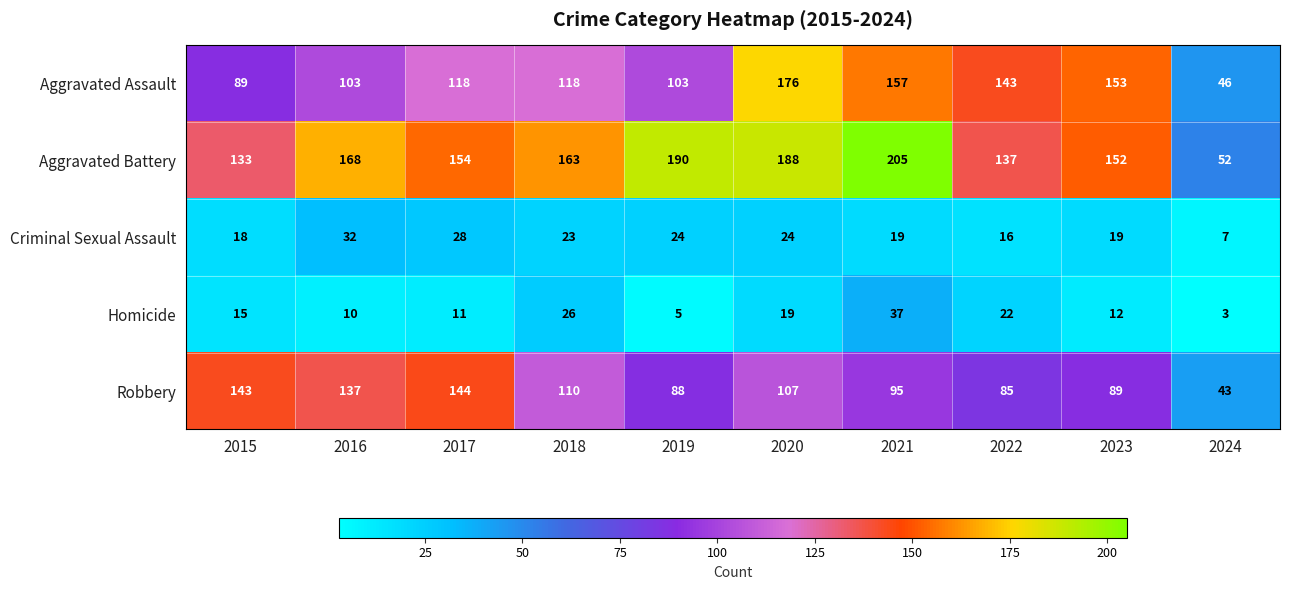

What is the difference between the second highest and minimum values in the Robbery series?

100